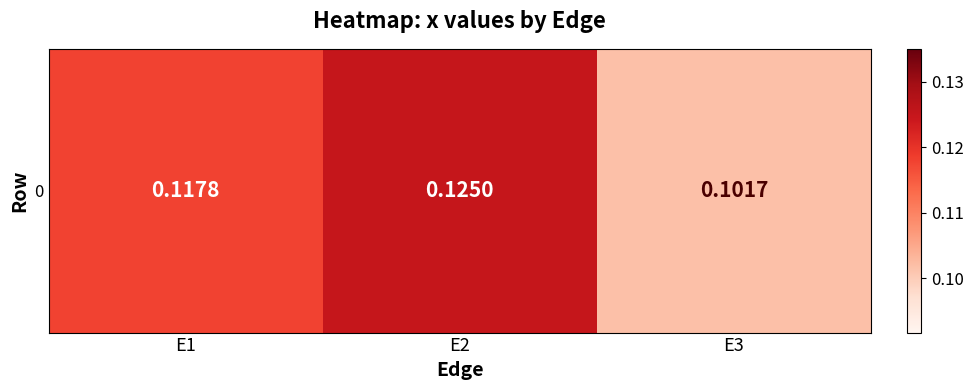

Reading right to left, what are all the values shown in this chart?

0.1	0.1	0.1